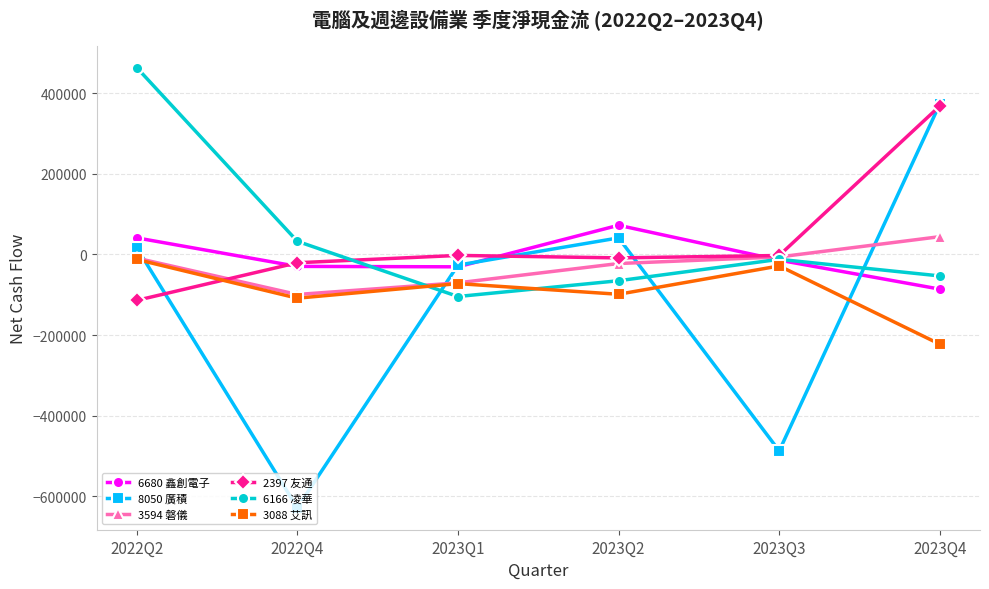

How many lines are shown in the chart?

6